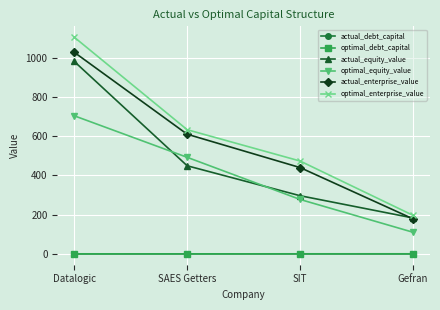

After their last crossing, which series has the higher values: optimal_equity_value or actual_equity_value?

actual_equity_value